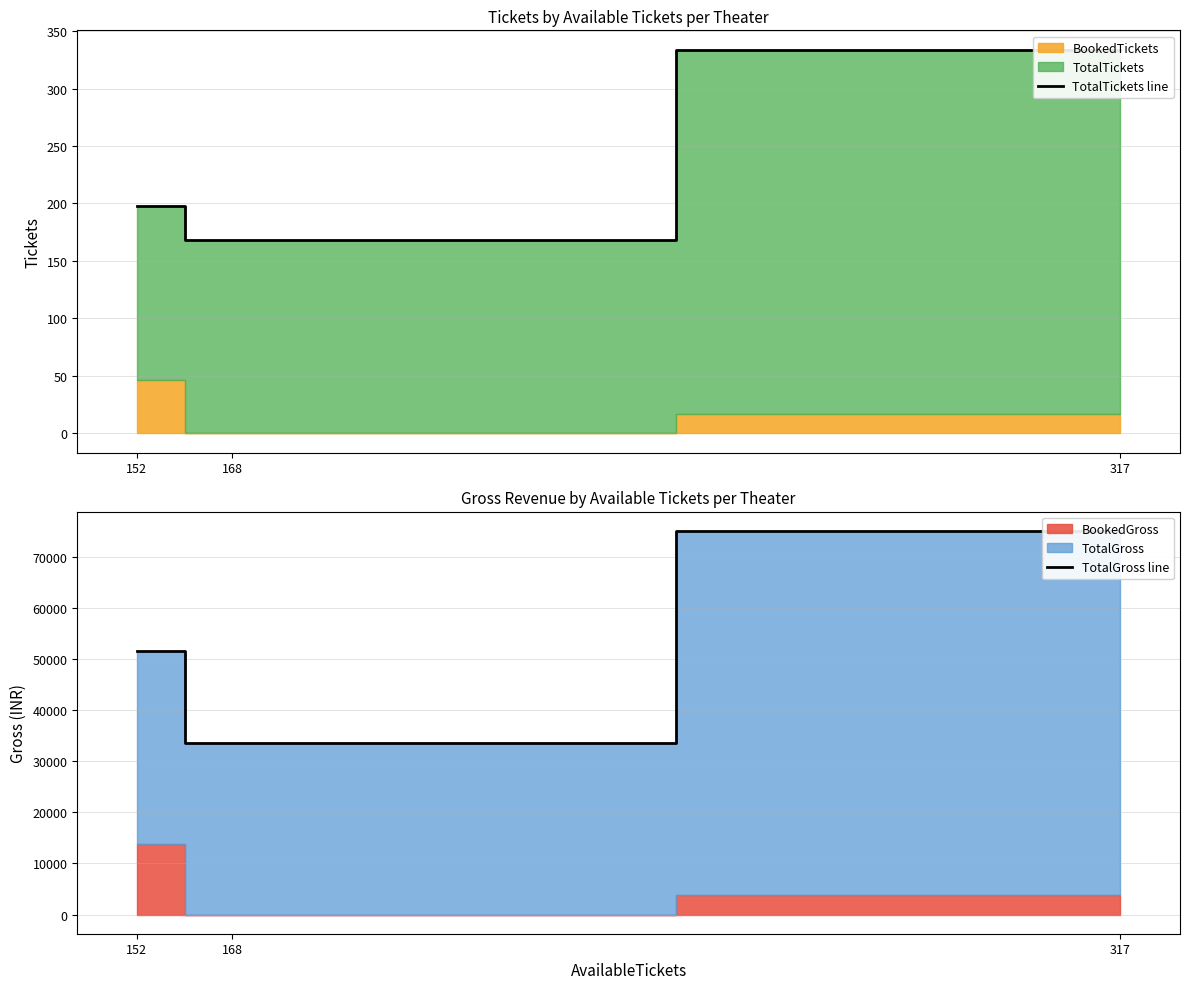

At which label is TotalTickets line closest to 251?

152